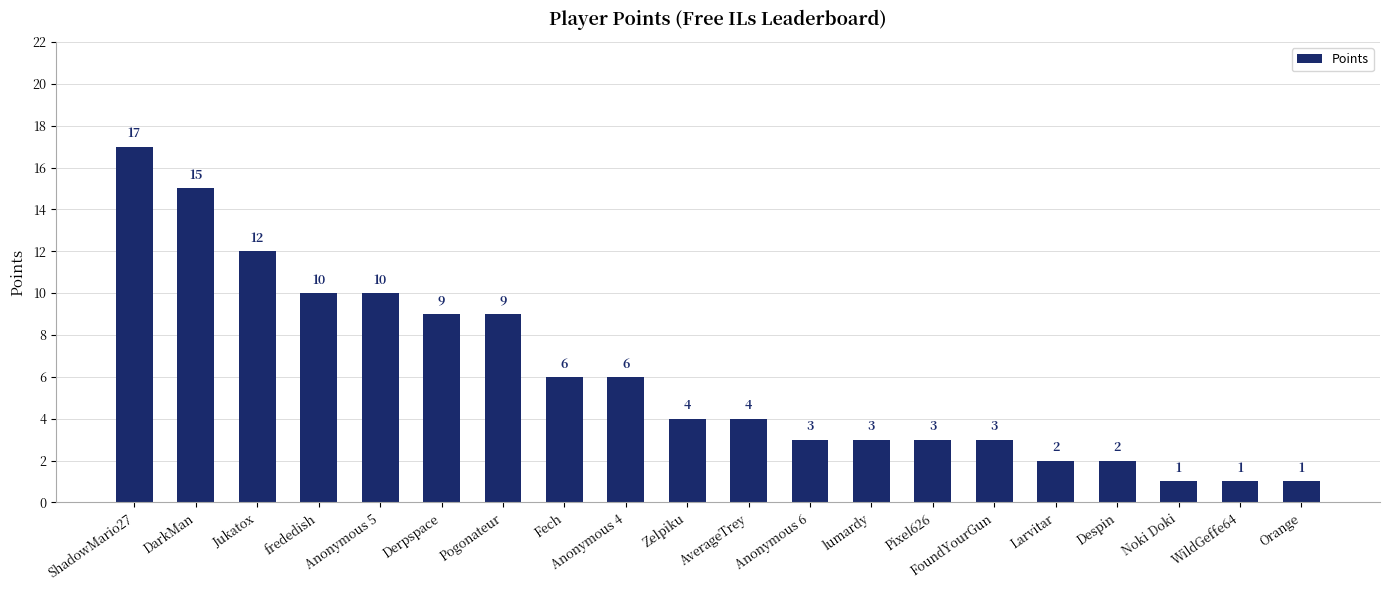

What is the change in value from Anonymous 4 to Pixel626?

-3